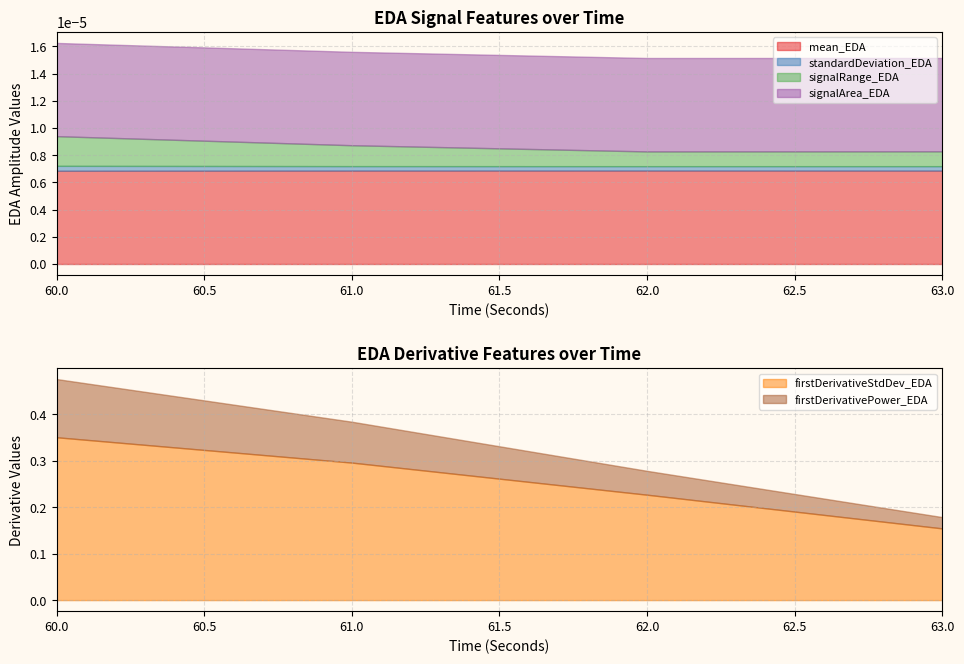

What is the spread (max minus min) of values at 61?

0.3